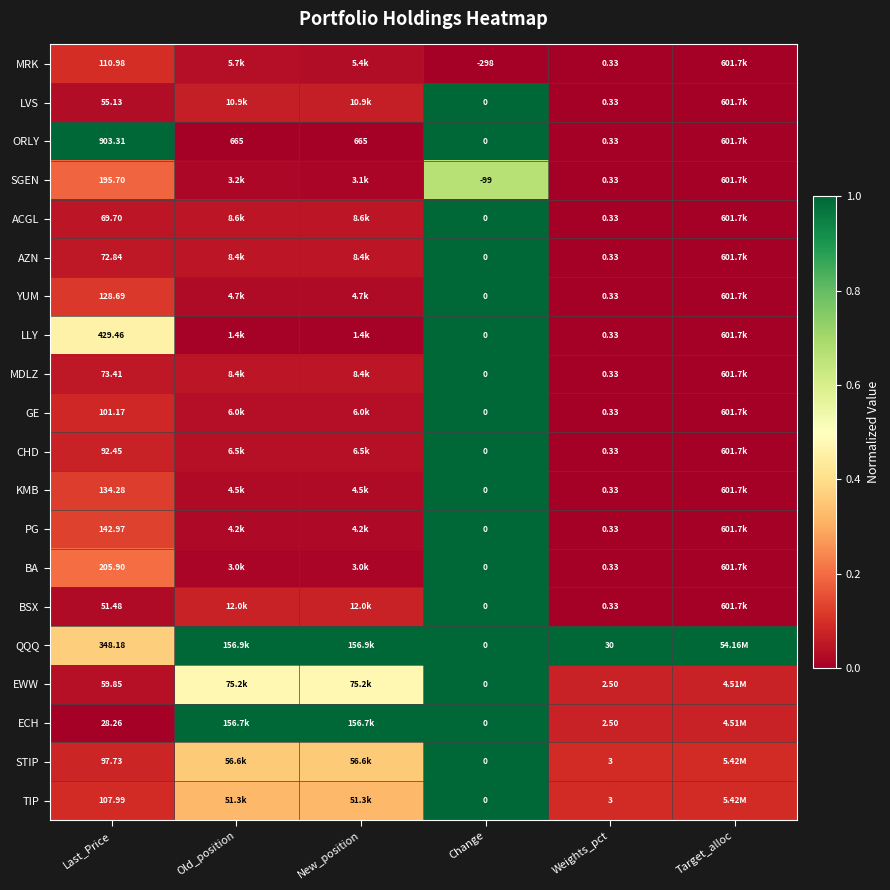

Which series changed the most between Last_Price and Change?

ORLY